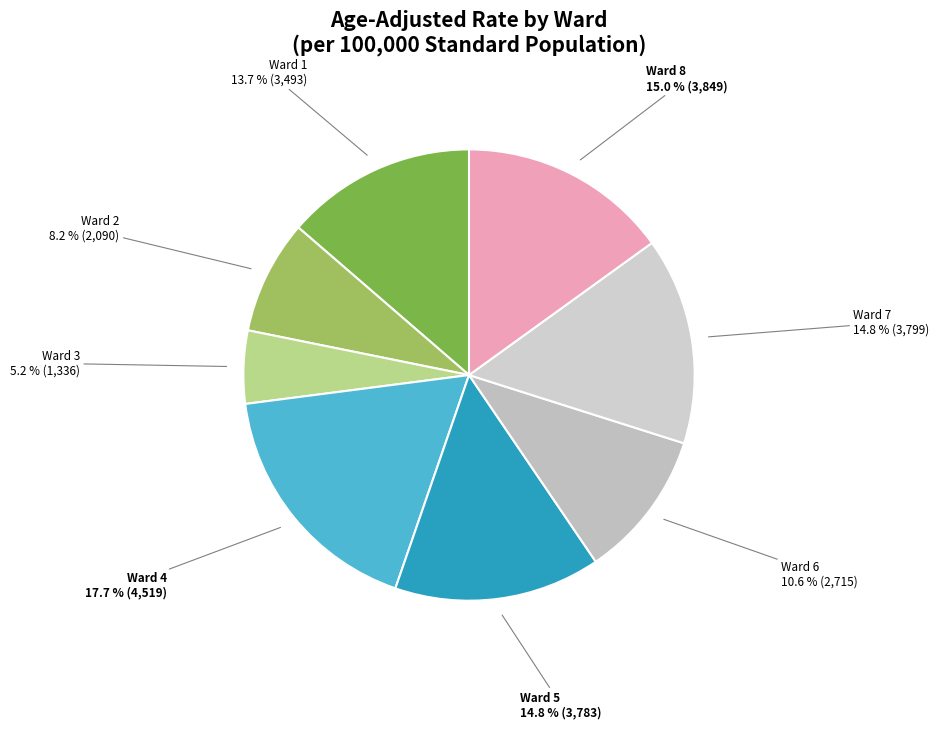

Is there a majority slice in this chart?

No